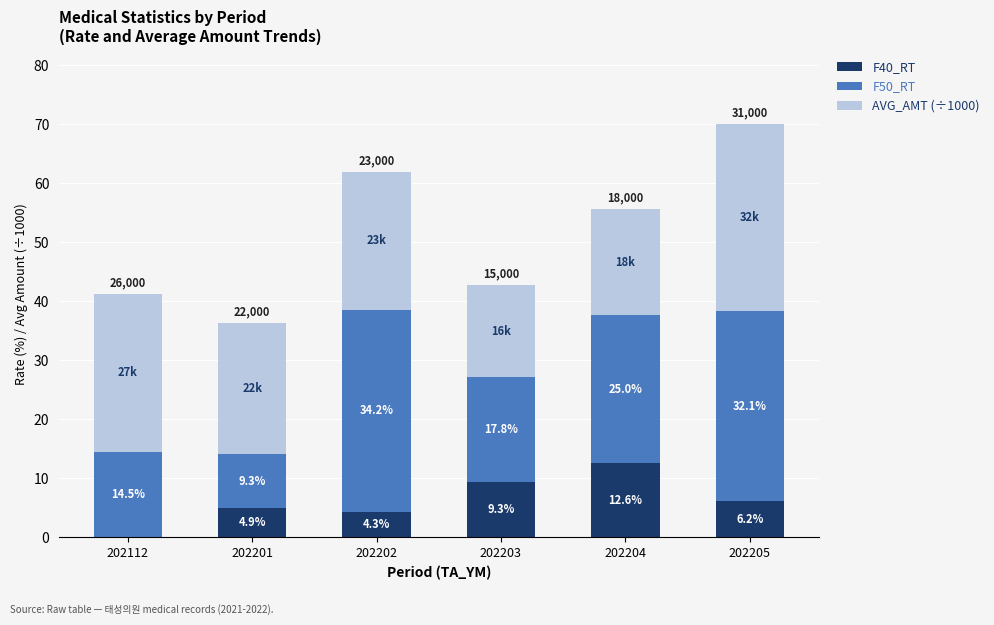

Where is F40_RT nearest to the value 6?

202205